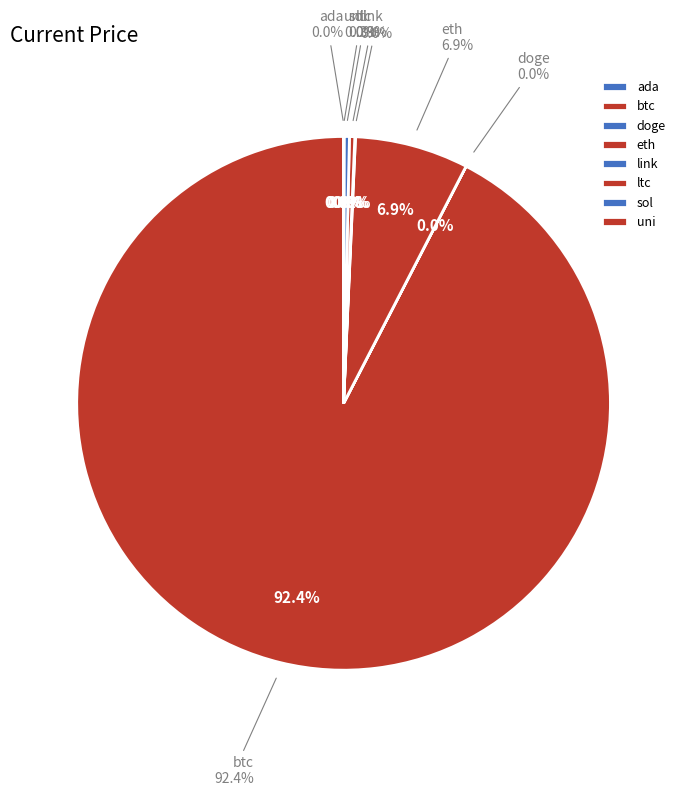

How many segments does this pie chart have?

8